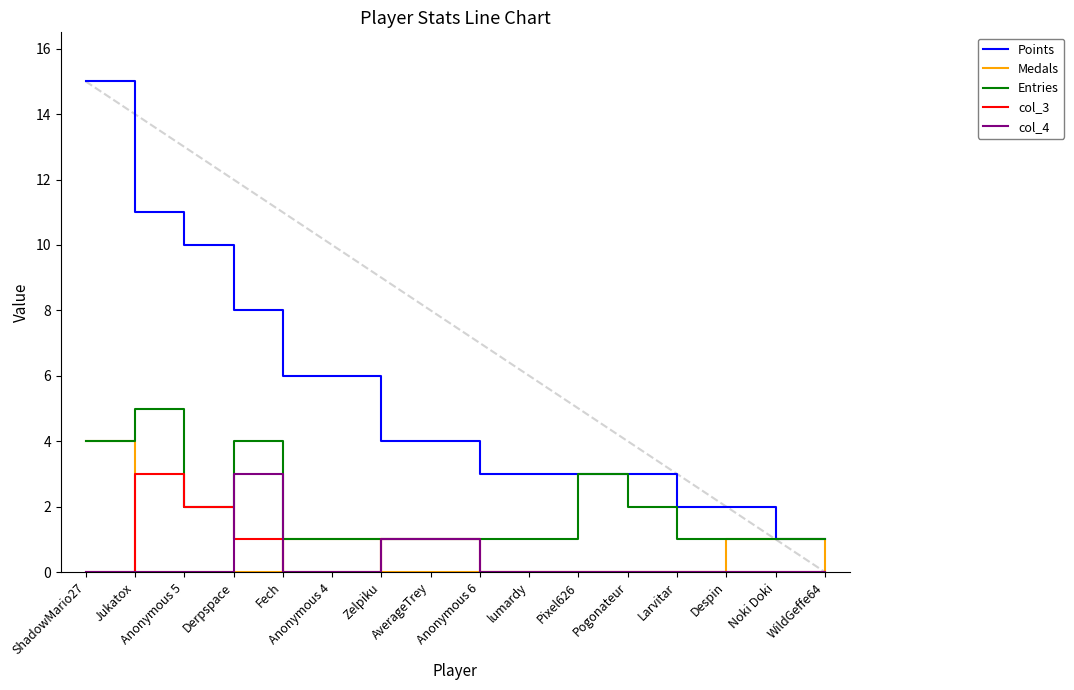

What is the sum of all Points values?

82